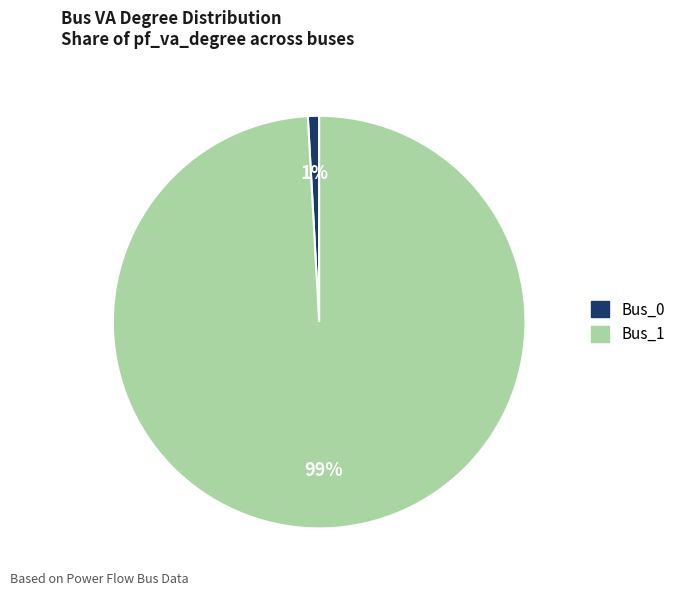

To the nearest percent, what is the difference between the Bus_1 and Bus_0 slice percentages?

98%